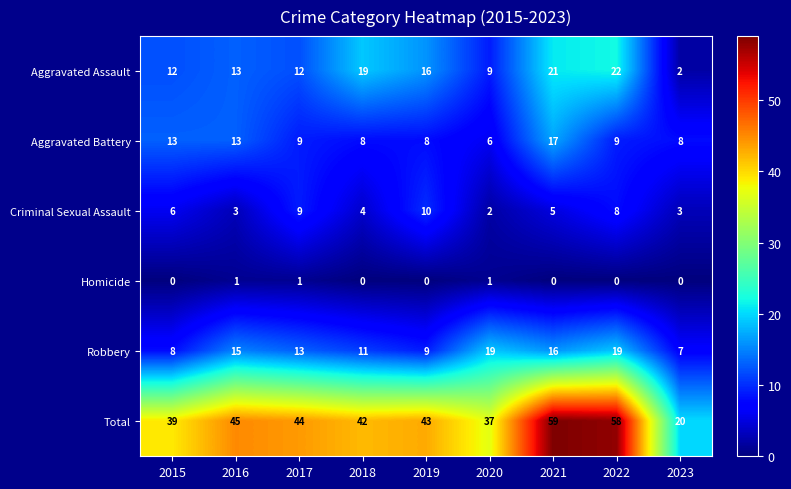

Which label corresponds to the largest value in the chart?

2021